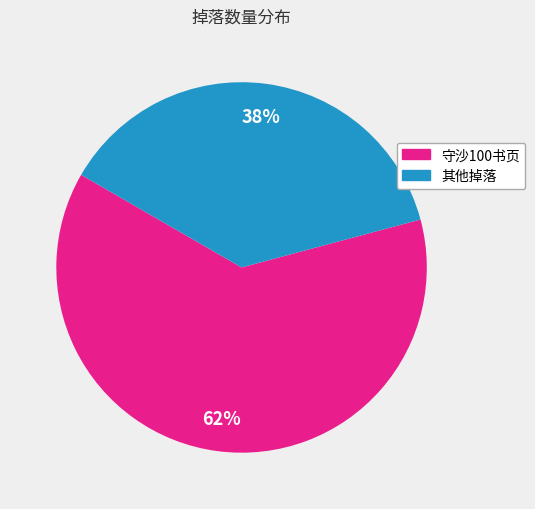

To the nearest percent, what is the average slice percentage?

50%